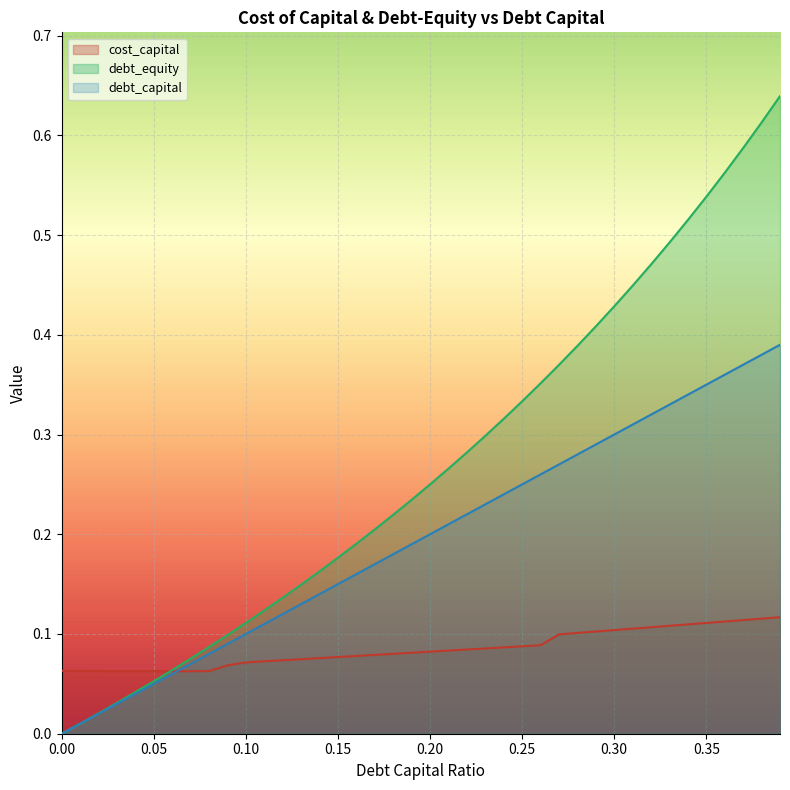

Reading left to right, extract all data points from this chart.

debt_capital: 0=0.0	0.01=0.0	0.02=0.0	0.03=0.0	0.04=0.0	0.05=0.1	0.06=0.1	0.07=0.1	0.08=0.1	0.09=0.1	0.1=0.1	0.11=0.1	0.12=0.1	0.13=0.1	0.14=0.1	0.15=0.1	0.16=0.2	0.17=0.2	0.18=0.2	0.19=0.2	0.2=0.2	0.21=0.2	0.22=0.2	0.23=0.2	0.24=0.2	0.25=0.2	0.26=0.3	0.27=0.3	0.28=0.3	0.29=0.3	0.3=0.3	0.31=0.3	0.32=0.3	0.33=0.3	0.34=0.3	0.35=0.3	0.36=0.4	0.37=0.4	0.38=0.4	0.39=0.4
cost_capital: 0=0.1	0.01=0.1	0.02=0.1	0.03=0.1	0.04=0.1	0.05=0.1	0.06=0.1	0.07=0.1	0.08=0.1	0.09=0.1	0.1=0.1	0.11=0.1	0.12=0.1	0.13=0.1	0.14=0.1	0.15=0.1	0.16=0.1	0.17=0.1	0.18=0.1	0.19=0.1	0.2=0.1	0.21=0.1	0.22=0.1	0.23=0.1	0.24=0.1	0.25=0.1	0.26=0.1	0.27=0.1	0.28=0.1	0.29=0.1	0.3=0.1	0.31=0.1	0.32=0.1	0.33=0.1	0.34=0.1	0.35=0.1	0.36=0.1	0.37=0.1	0.38=0.1	0.39=0.1
debt_equity: 0=0.0	0.01=0.0	0.02=0.0	0.03=0.0	0.04=0.0	0.05=0.1	0.06=0.1	0.07=0.1	0.08=0.1	0.09=0.1	0.1=0.1	0.11=0.1	0.12=0.1	0.13=0.1	0.14=0.2	0.15=0.2	0.16=0.2	0.17=0.2	0.18=0.2	0.19=0.2	0.2=0.2	0.21=0.3	0.22=0.3	0.23=0.3	0.24=0.3	0.25=0.3	0.26=0.4	0.27=0.4	0.28=0.4	0.29=0.4	0.3=0.4	0.31=0.4	0.32=0.5	0.33=0.5	0.34=0.5	0.35=0.5	0.36=0.6	0.37=0.6	0.38=0.6	0.39=0.6